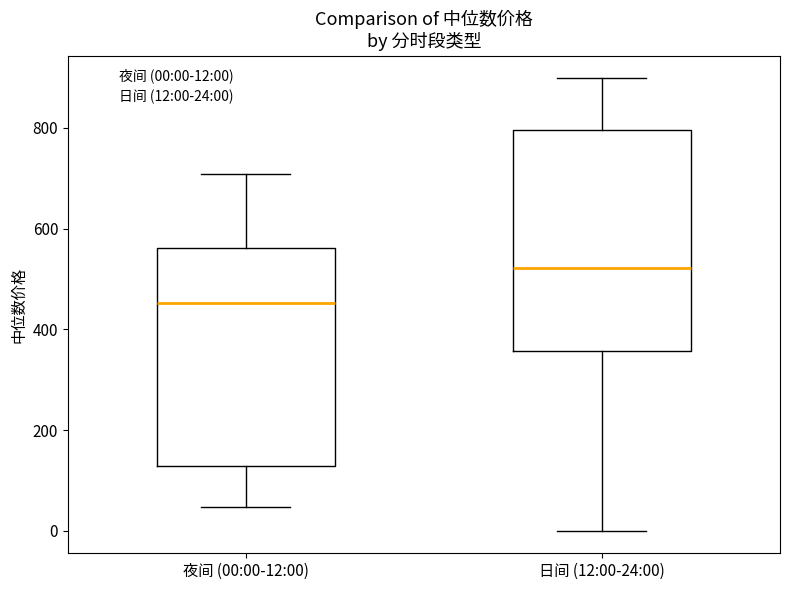

Which box's median line is the highest?

日间 (12:00-24:00)